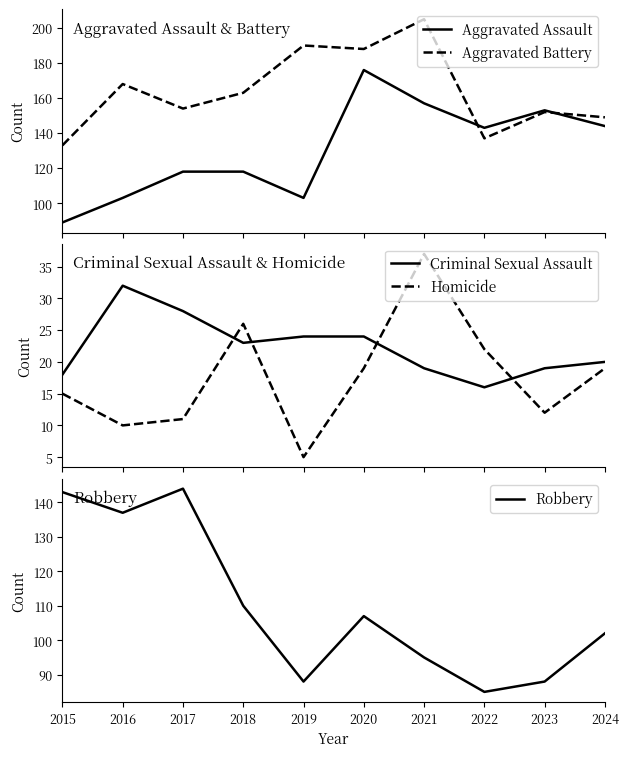

Where does the Homicide series first go above 19?

2018